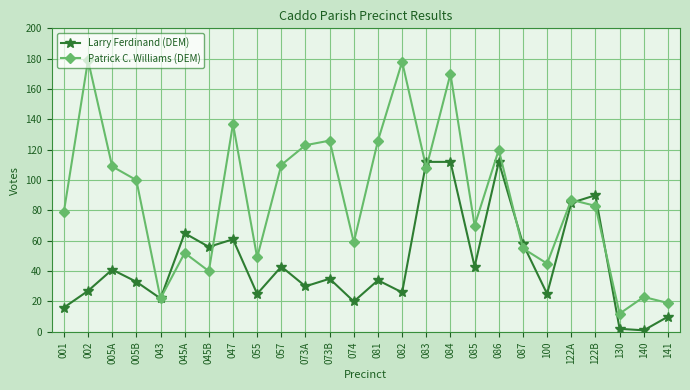

Which series ends up on top after the final intersection of Larry Ferdinand (DEM) and Patrick C. Williams (DEM)?

Patrick C. Williams (DEM)